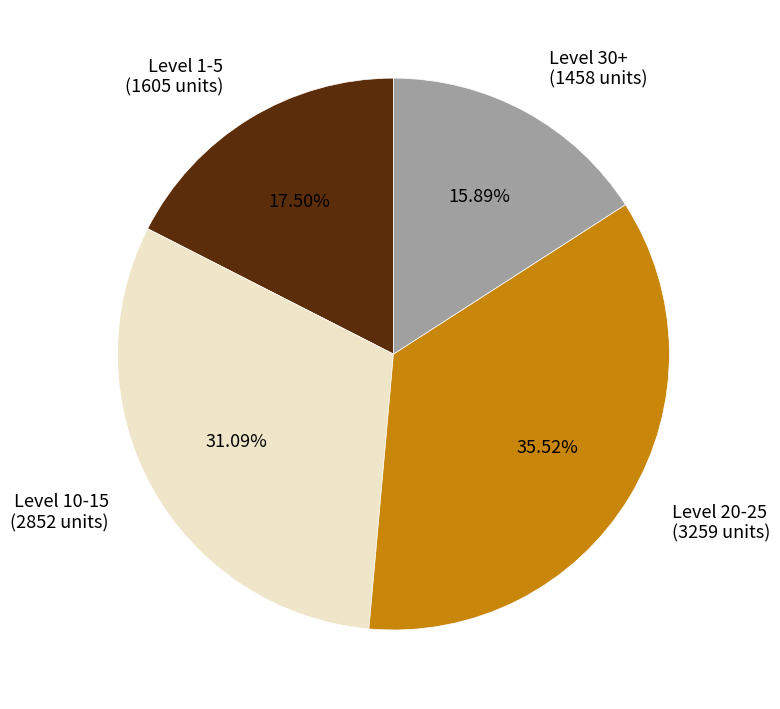

Is Level 1-5 (1605 units) the majority of the pie?

No